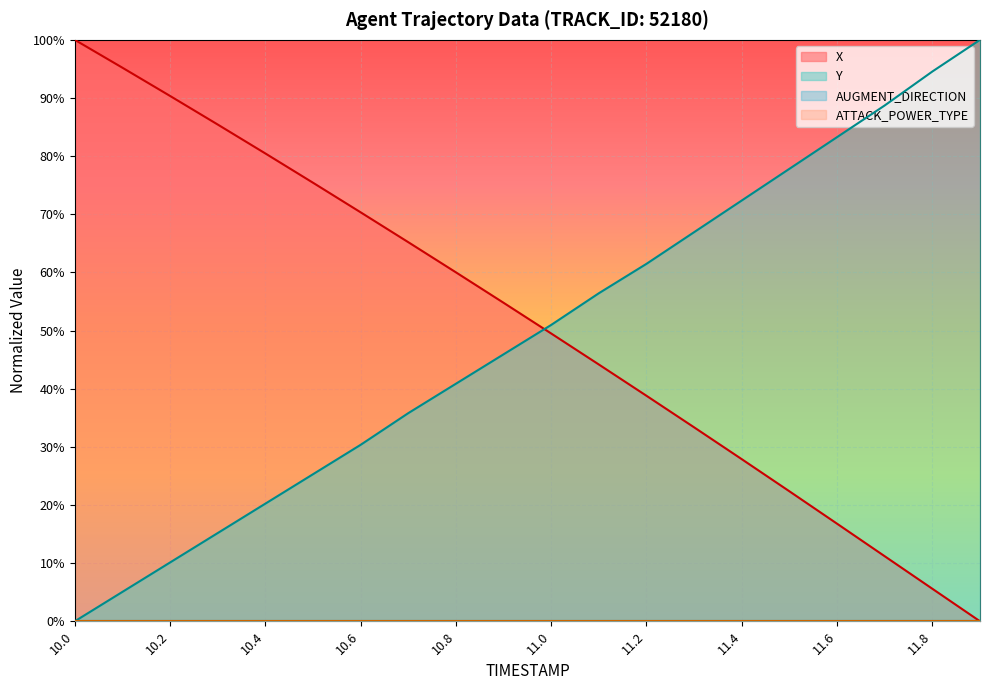

What is the approximate value of Y at 11.2?

61.5